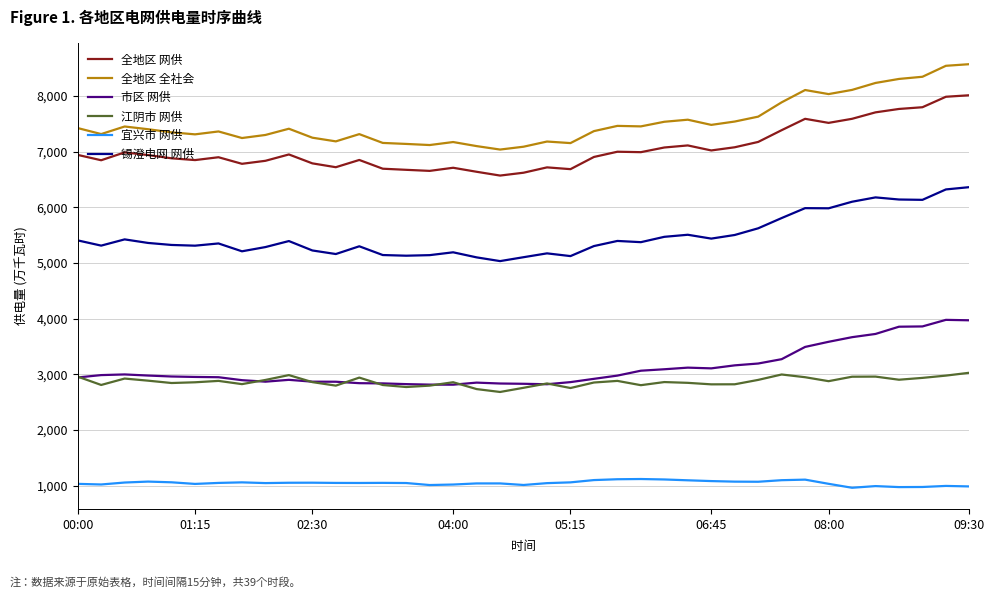

What is the maximum value for 市区 网供?

3979